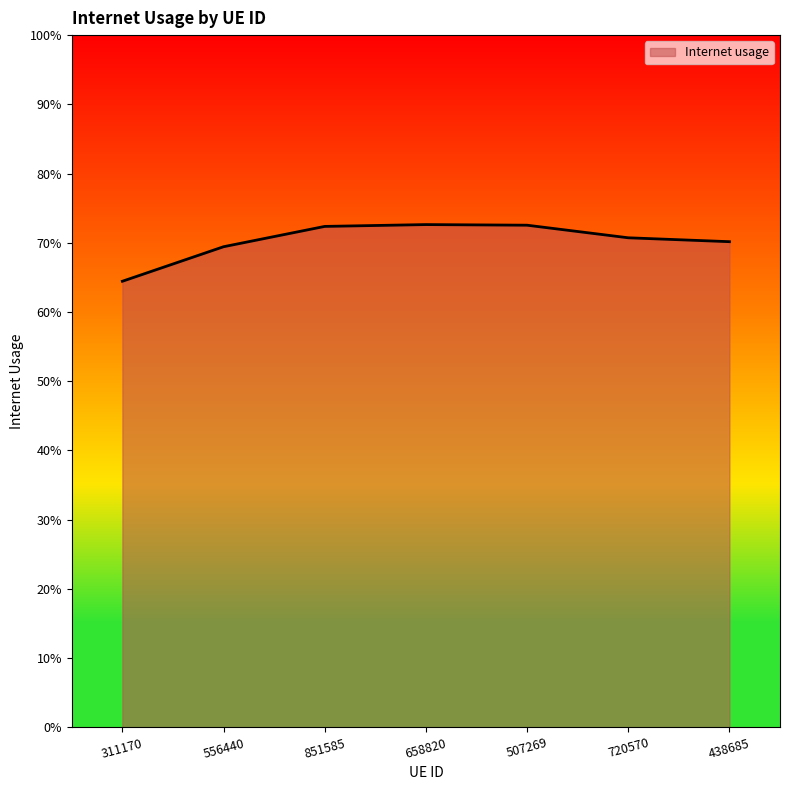

Is this an area chart (filled region under the line)?

Yes